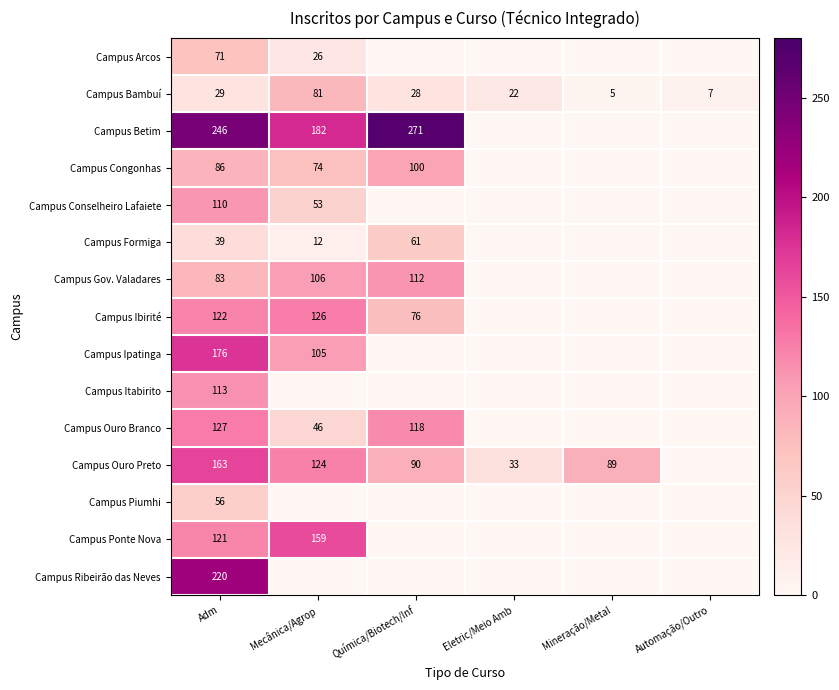

Between Mineração/Metal and Eletric/Meio Amb, which is larger?

Mineração/Metal